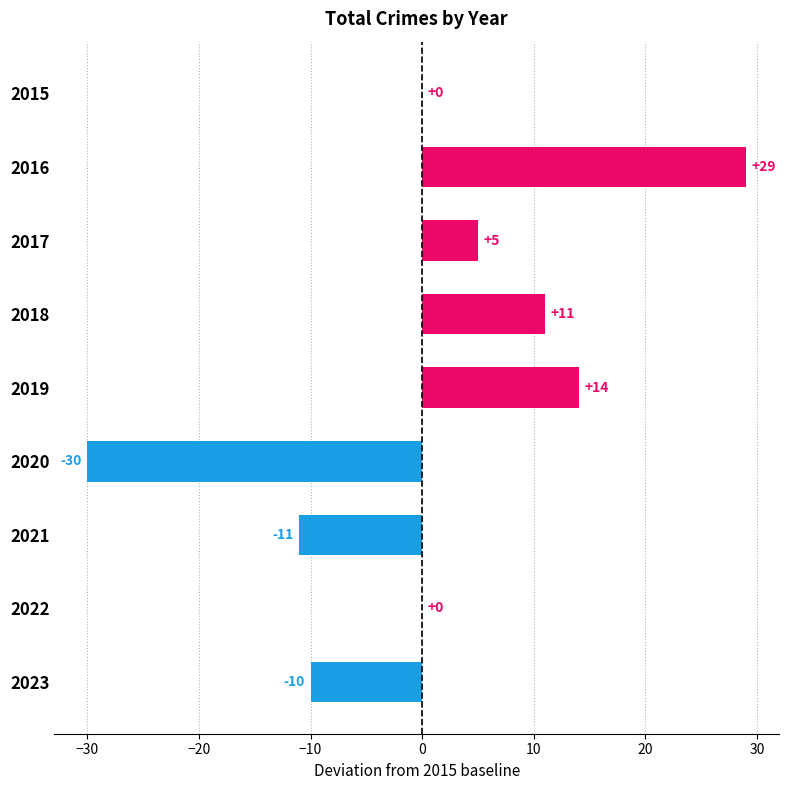

What is the sum of the values at 2020 and 2021?

-41